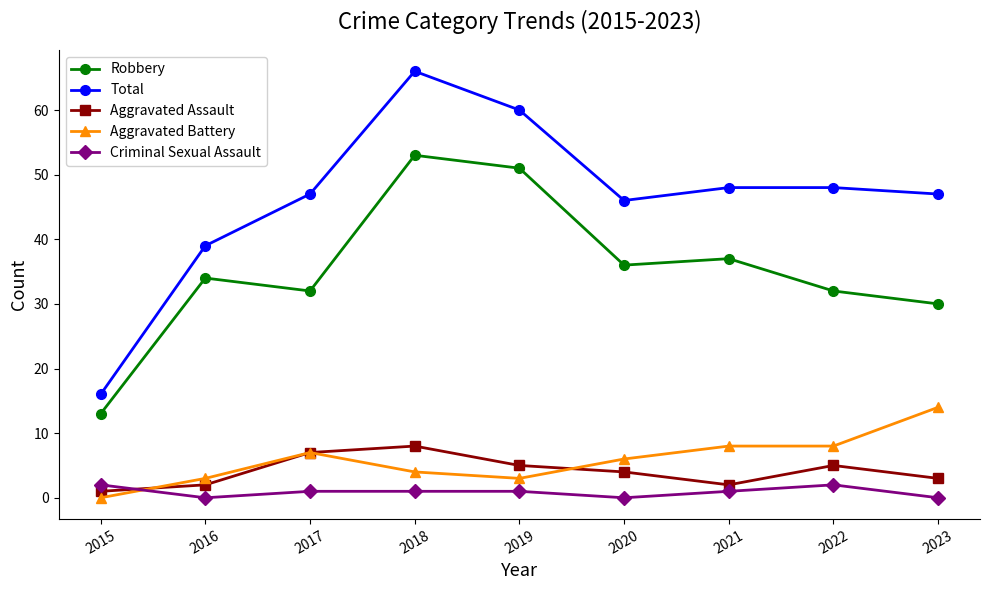

At which category does the chart reach its peak across all series?

2018